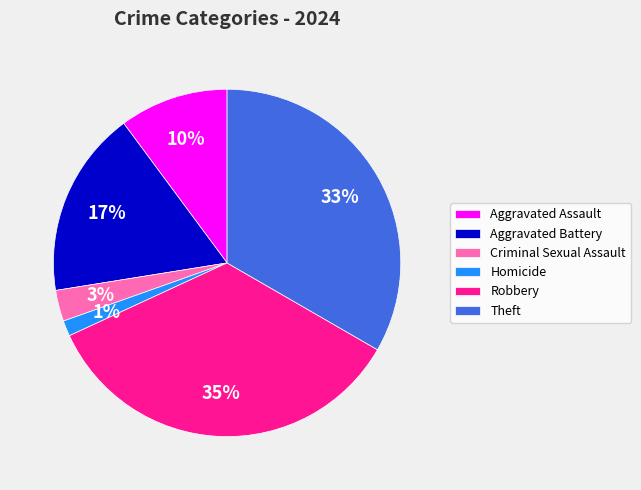

Rank the categories by value from highest to lowest.

Robbery, Theft, Aggravated Battery, Aggravated Assault, Criminal Sexual Assault, Homicide